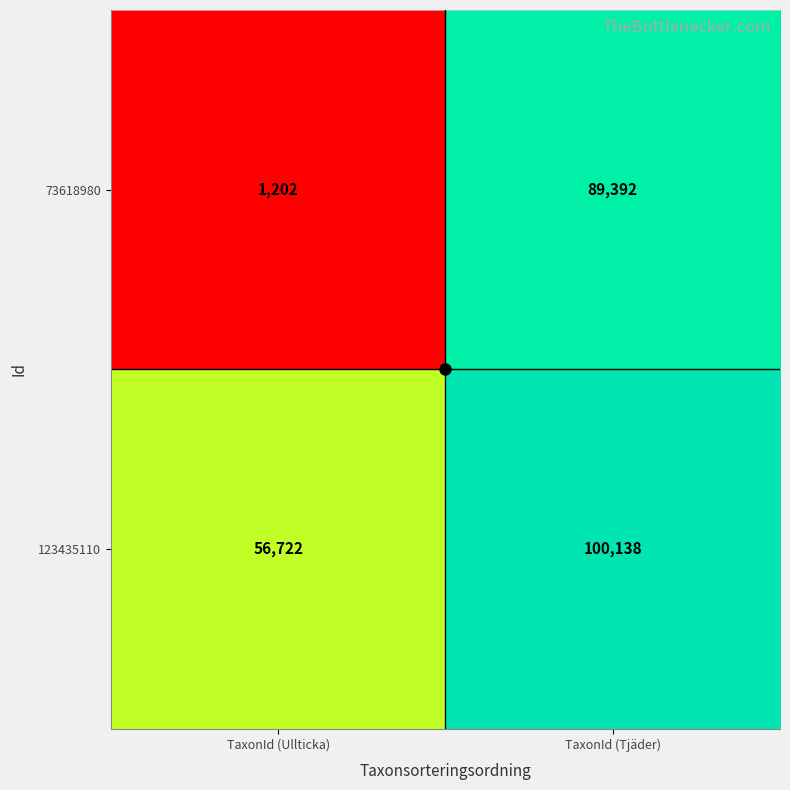

What is the average value of the 73618980 series?

45297